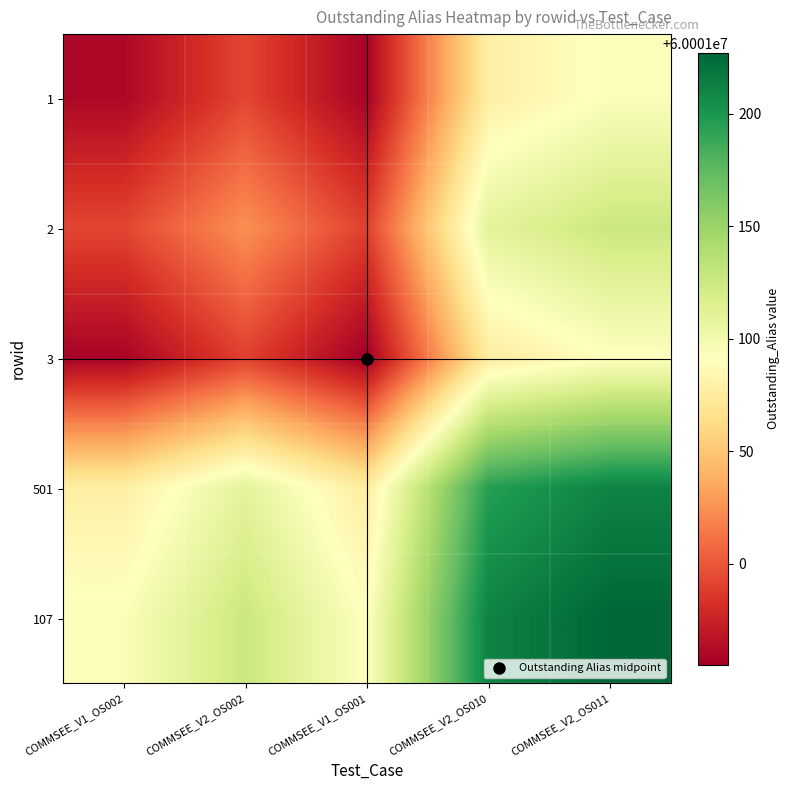

What is the maximum value shown in the chart?

60001227.0